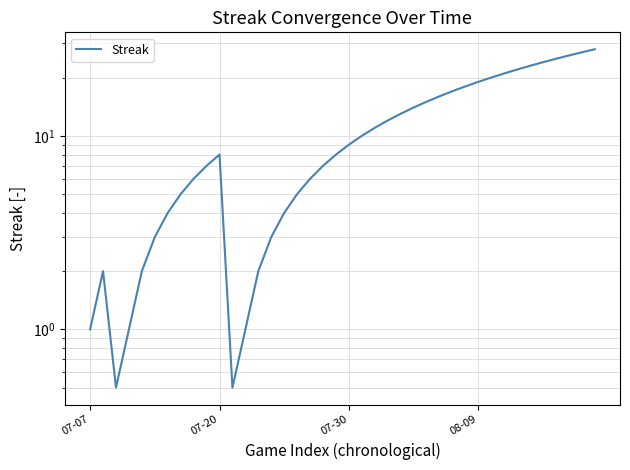

Reading left to right, what are all the values shown in this chart?

1.0	2.0	0.5	1.0	2.0	3.0	4.0	5.0	6.0	7.0	8.0	0.5	1.0	2.0	3.0	4.0	5.0	6.0	7.0	8.0	9.0	10.0	11.0	12.0	13.0	14.0	15.0	16.0	17.0	18.0	19.0	20.0	21.0	22.0	23.0	24.0	25.0	26.0	27.0	28.0